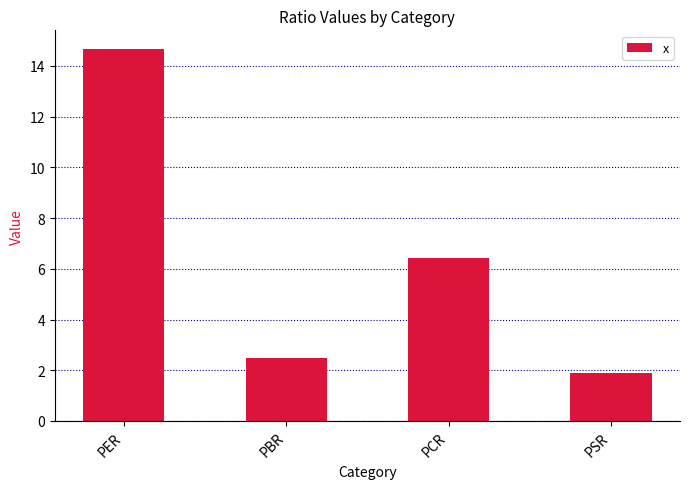

The value at PER is 9.9. True or false?

False